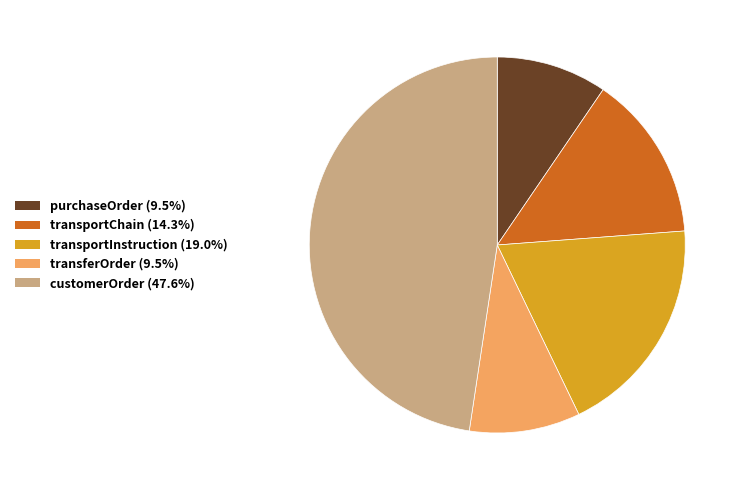

How many slices are in this pie chart?

5